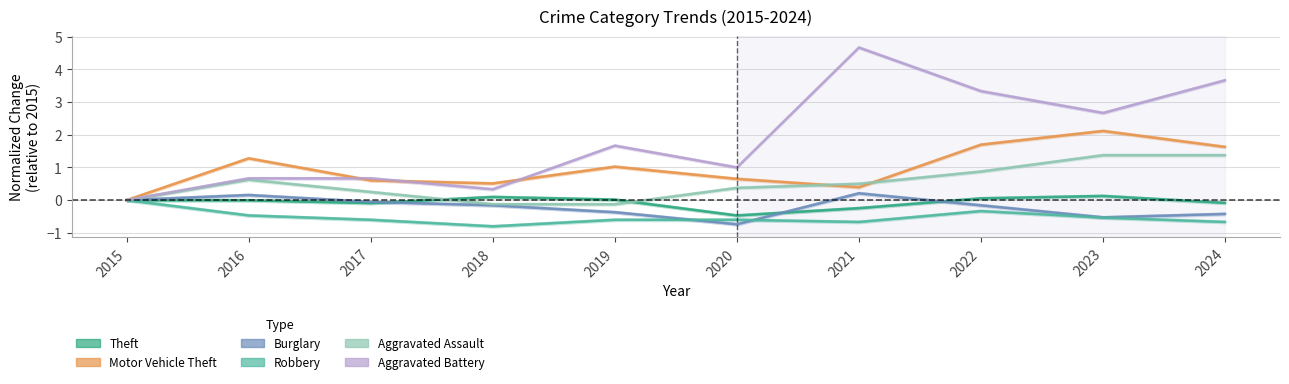

Where is Motor Vehicle Theft nearest to the value 1?

2019